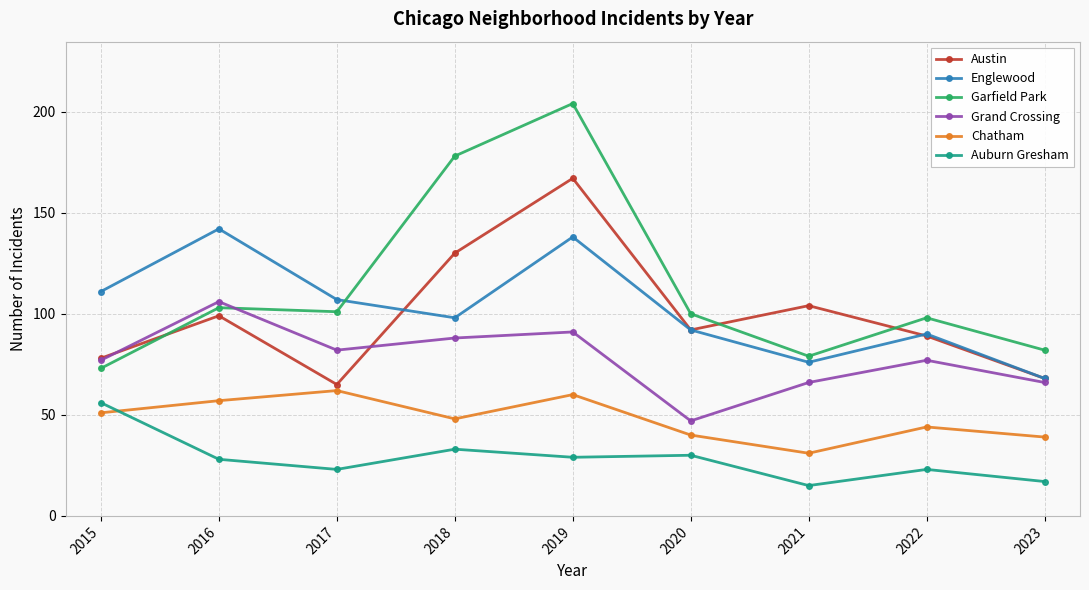

At how many categories does at least one series exceed 146?

2